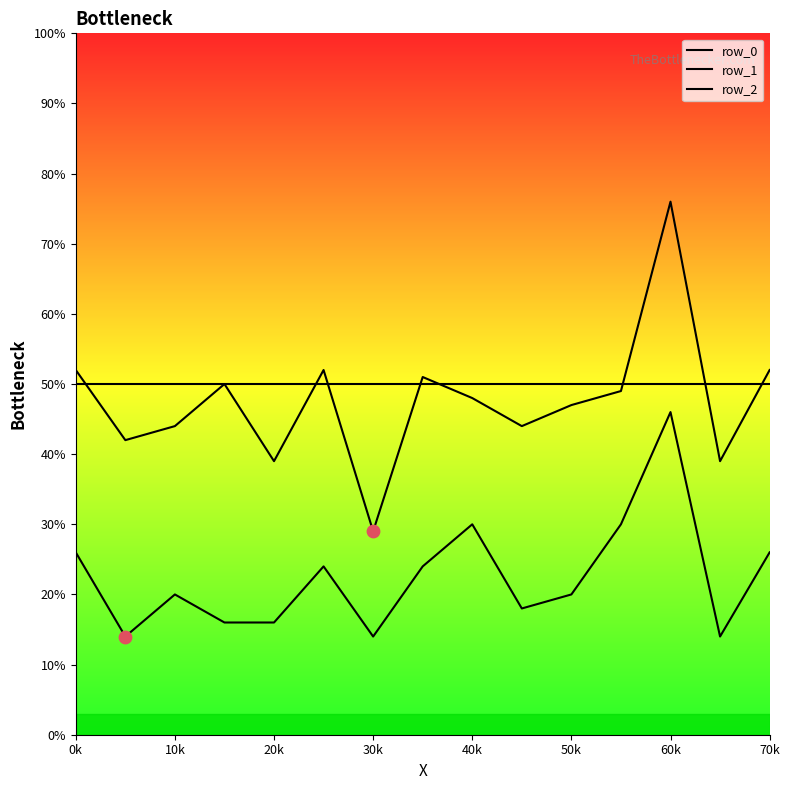

Which series has the largest total across all categories?

row_0